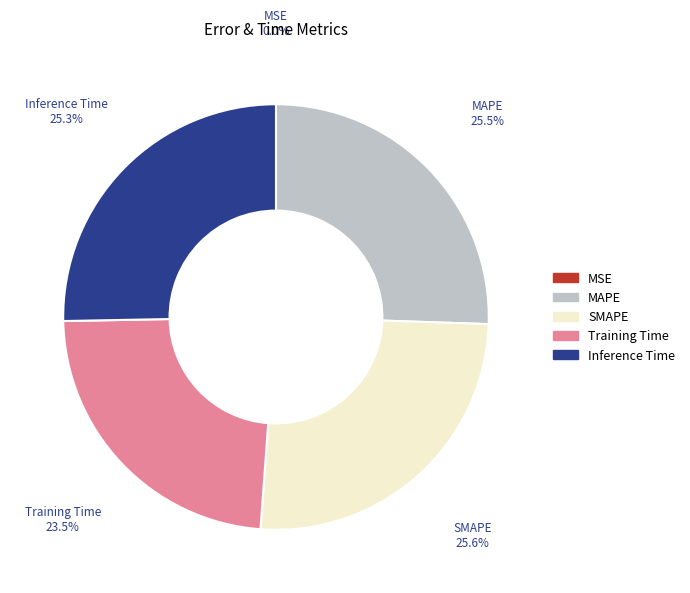

Is there any slice that represents more than half of the pie?

No